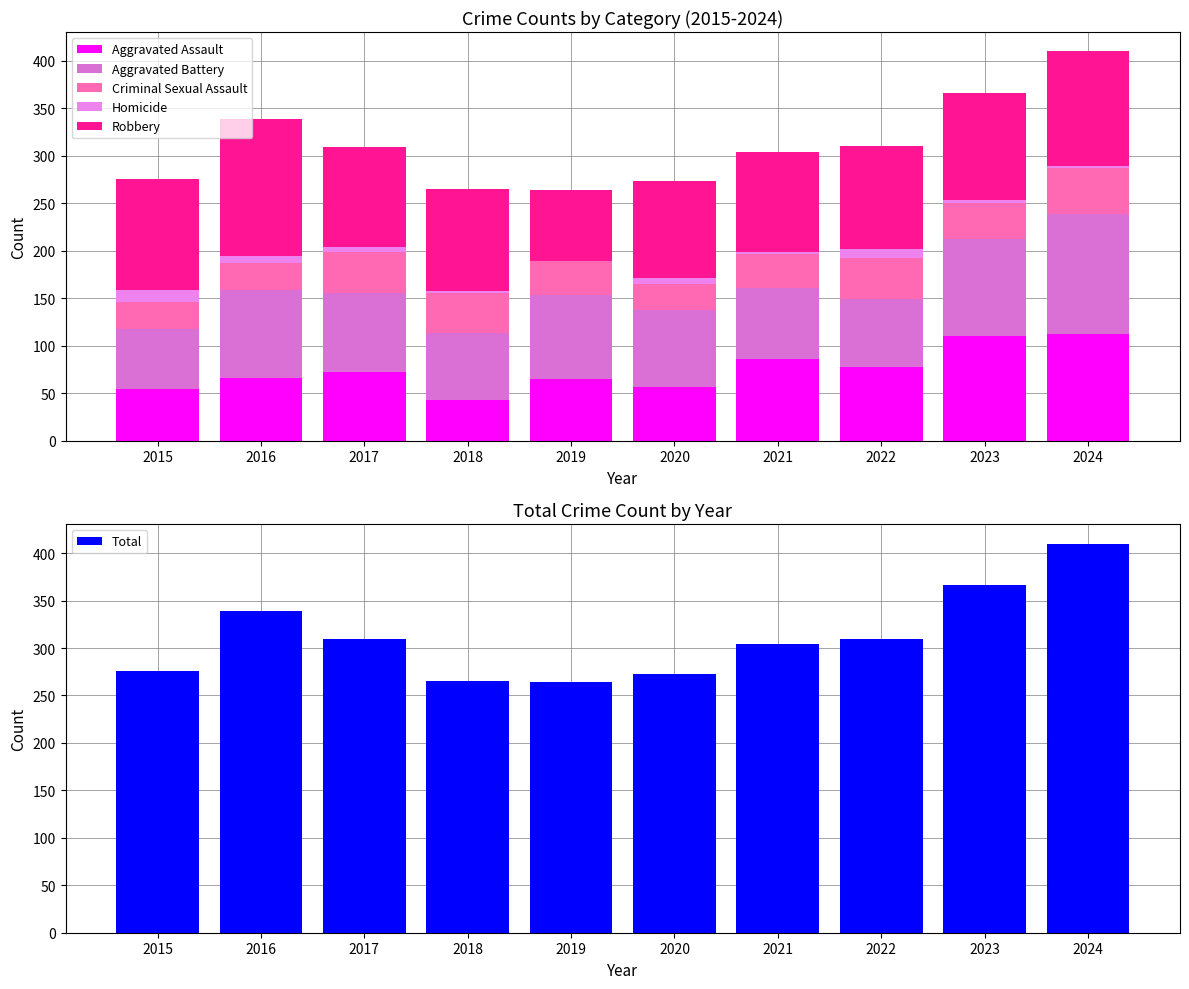

How many groups of bars are there?

10